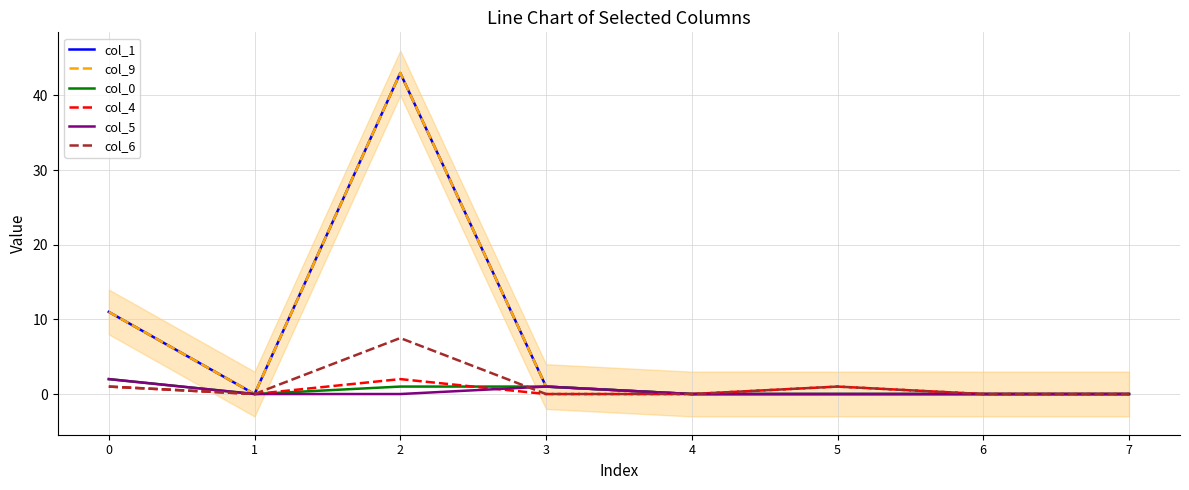

Which series has the largest total across all categories?

col_1